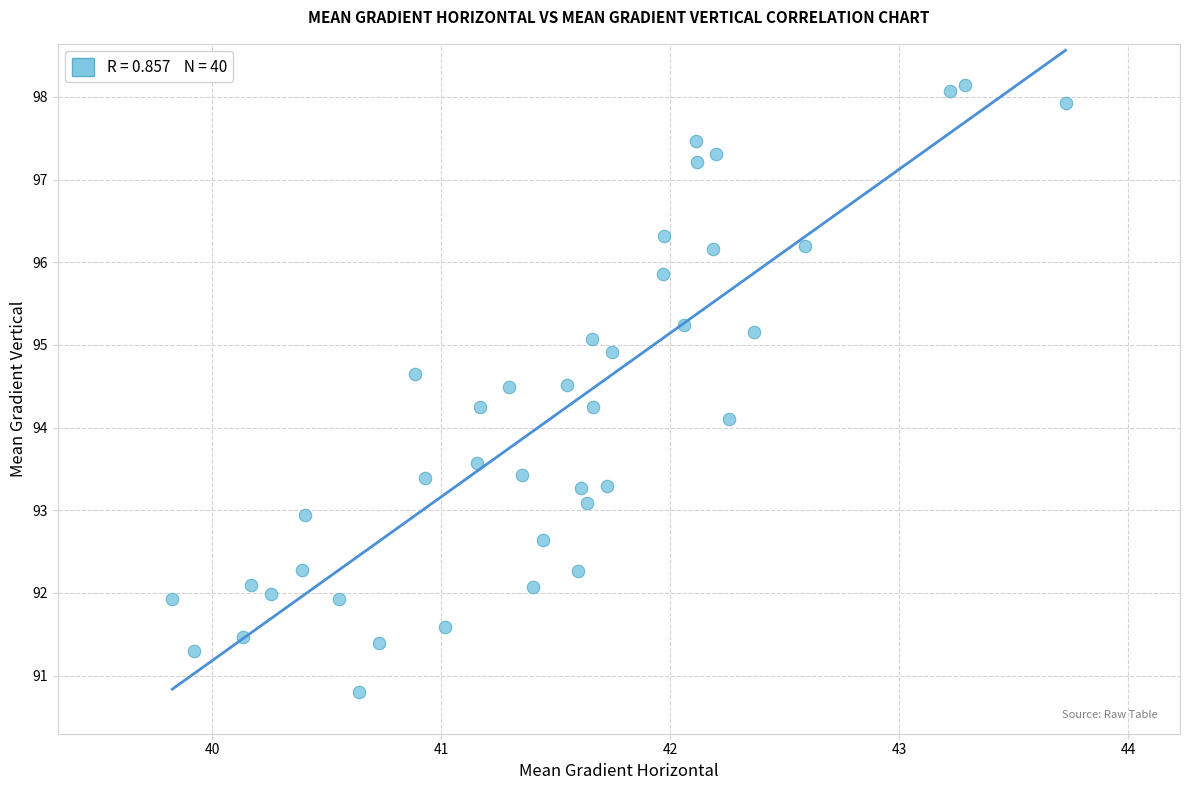

What Y value in the scatter plot is closest to 94?

94.1